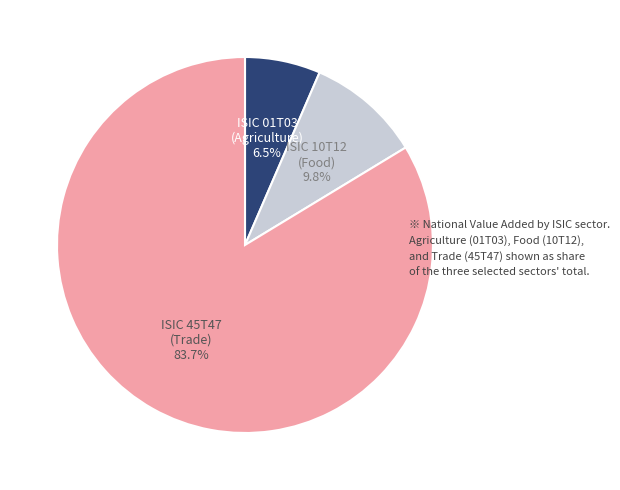

What is the total percentage of ISIC 10T12 (Food) and ISIC 01T03 (Agriculture)?

16.3%